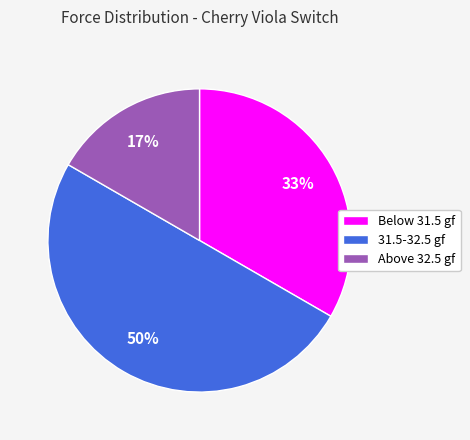

Which slice is the largest?

31.5-32.5 gf